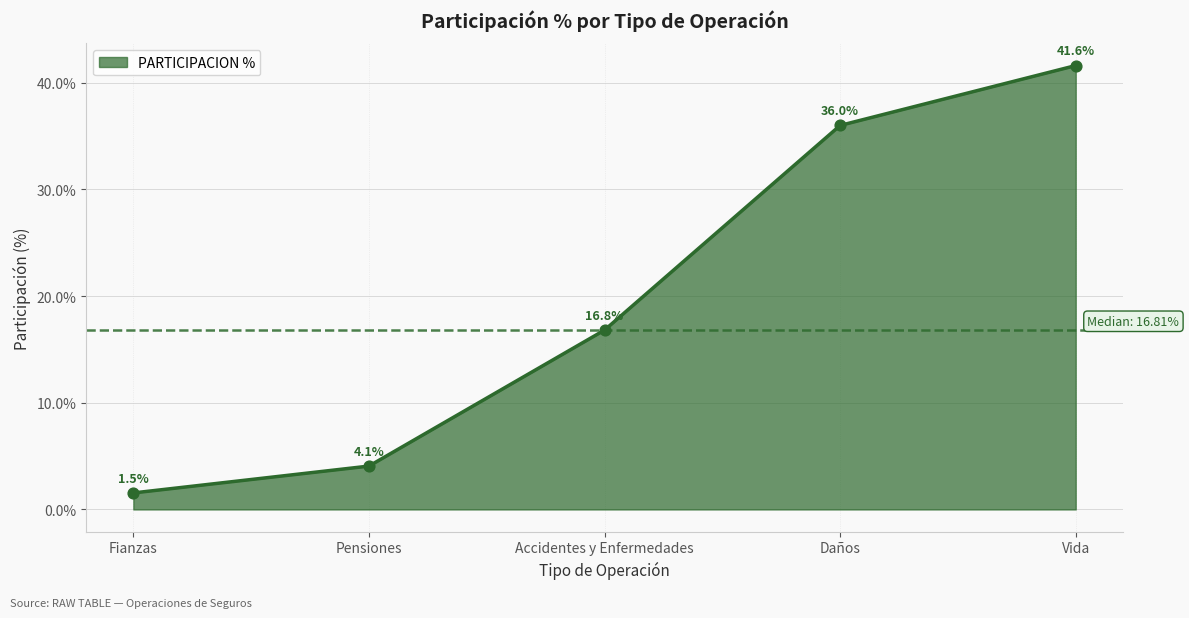

What is the change in value from Fianzas to Pensiones?

+2.5